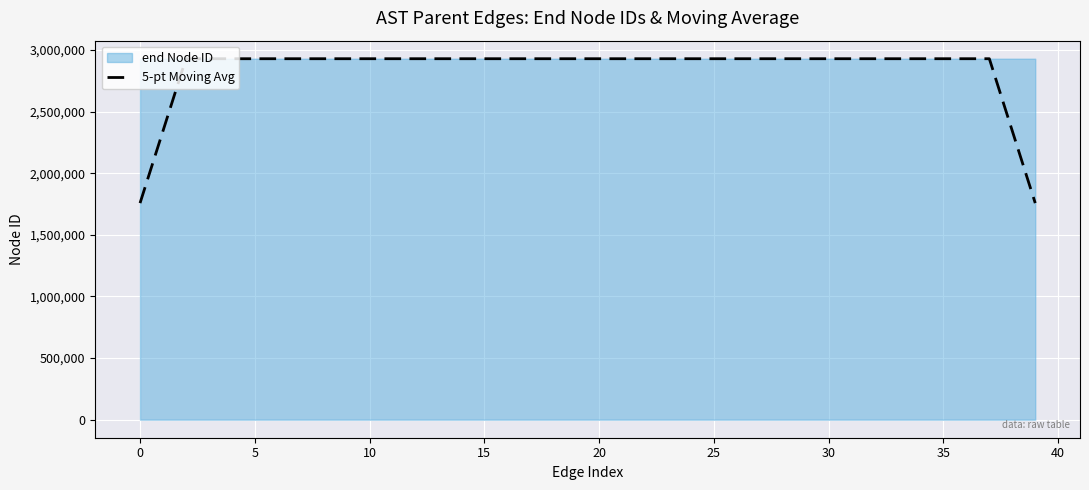

Where does the data first go above 2928522?

12